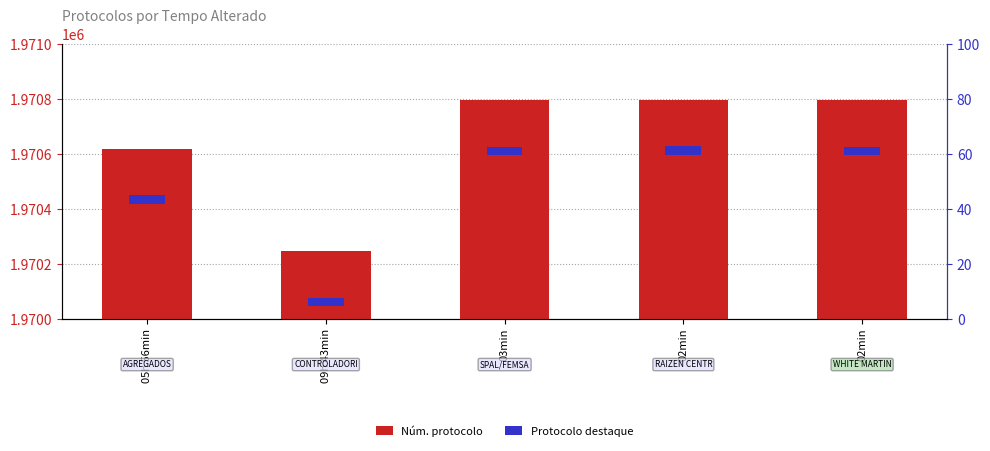

Is it true that Núm. protocolo equals 453344 at 05h 56min?

False